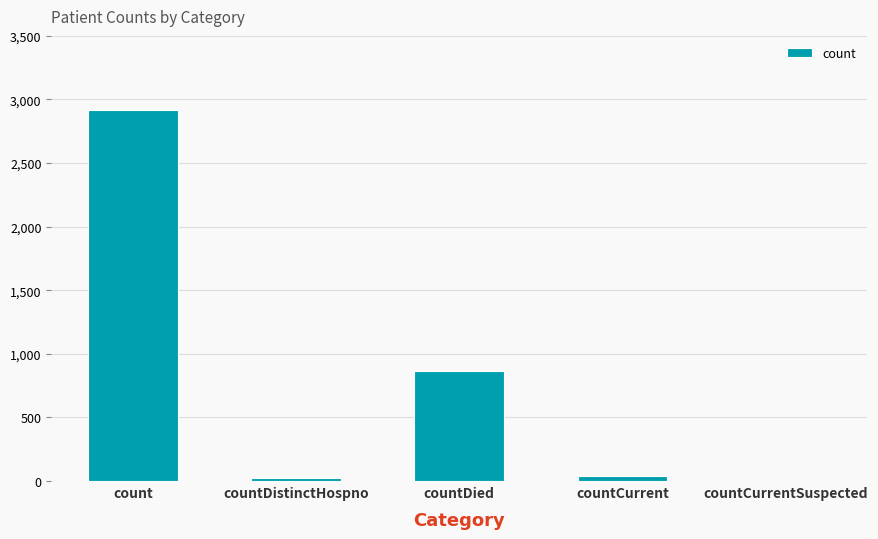

What is the sum of all values?

3848